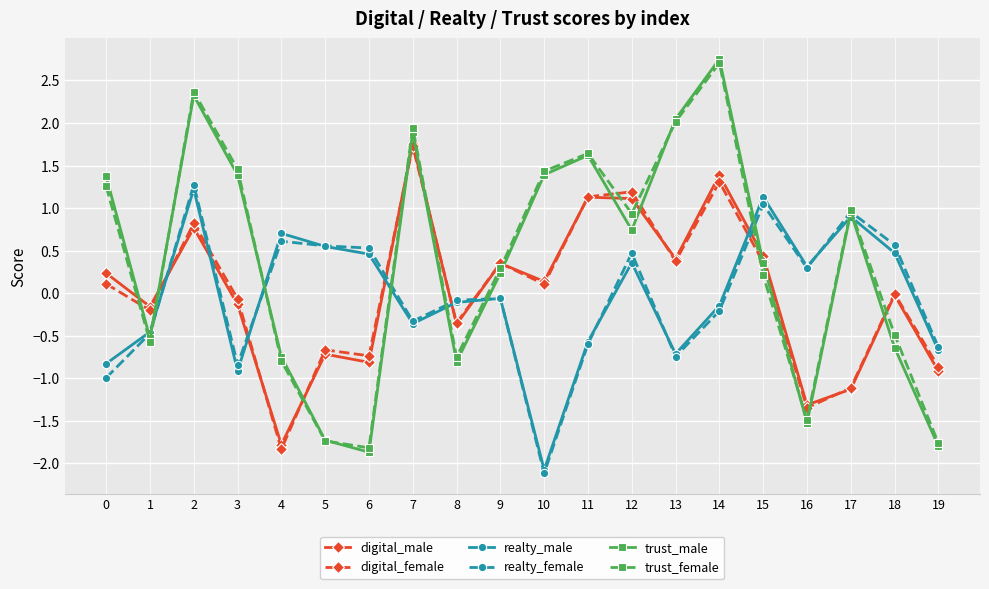

The realty_female series shows 1.3 at 2. True or false?

True